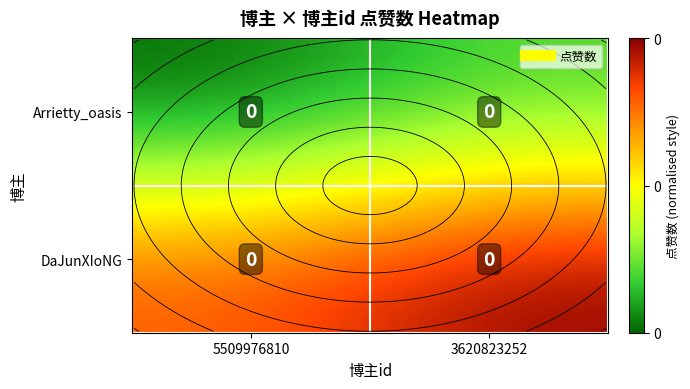

True or false: row_0 has a value of 0.0 at 5509976810.

True